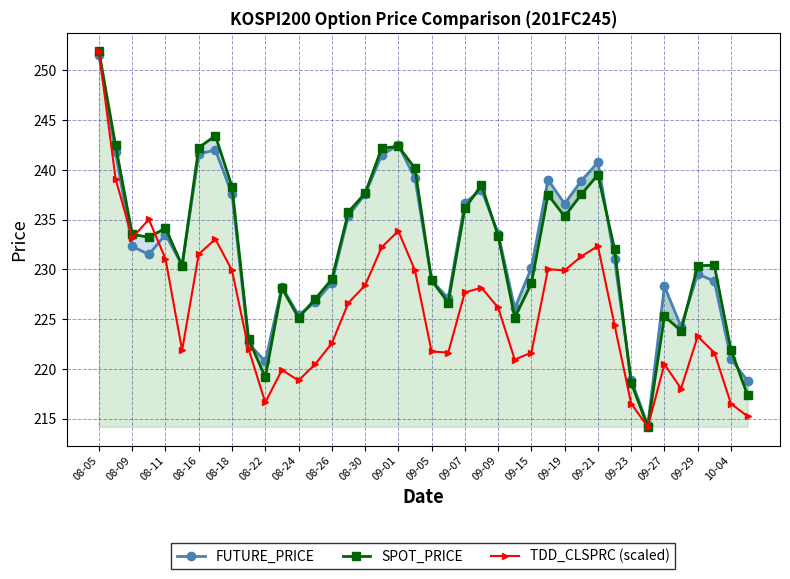

What is the highest value of the TDD_CLSPRC (scaled) series?

251.9